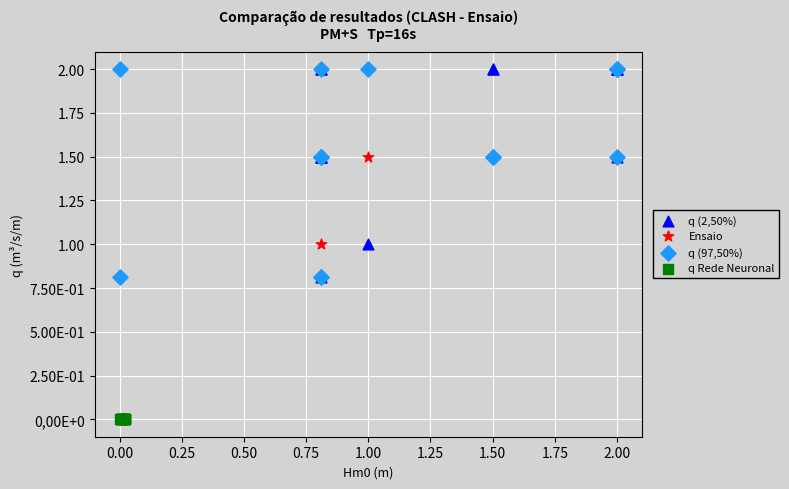

What are all the series names shown in the legend?

q (2,50%), Ensaio, q (97,50%), q Rede Neuronal